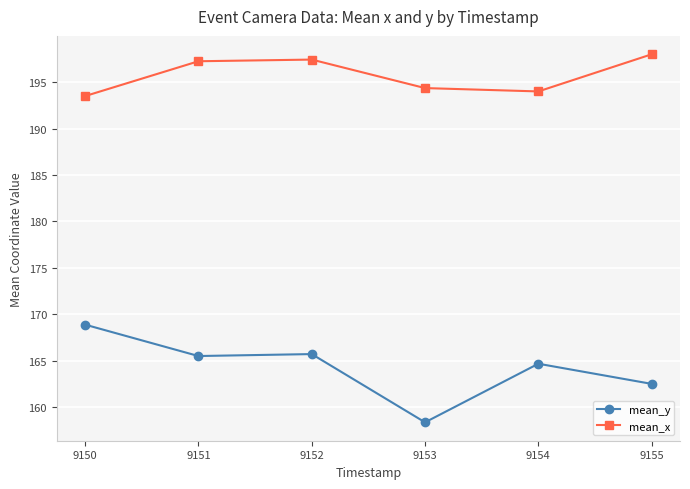

What is the value of the mean_x point at the 5th from the left?

194.0